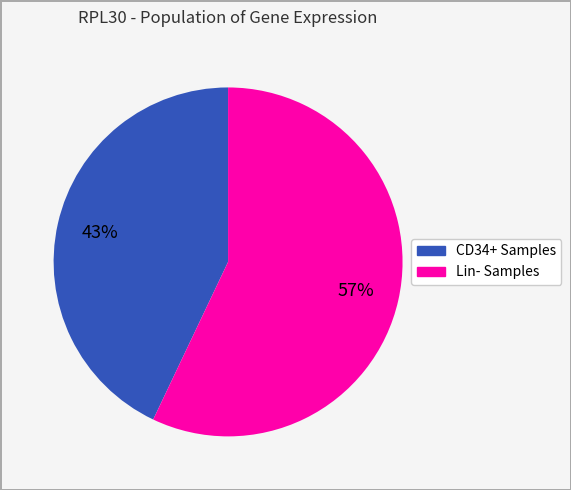

Is there any slice that represents more than half of the pie?

Yes